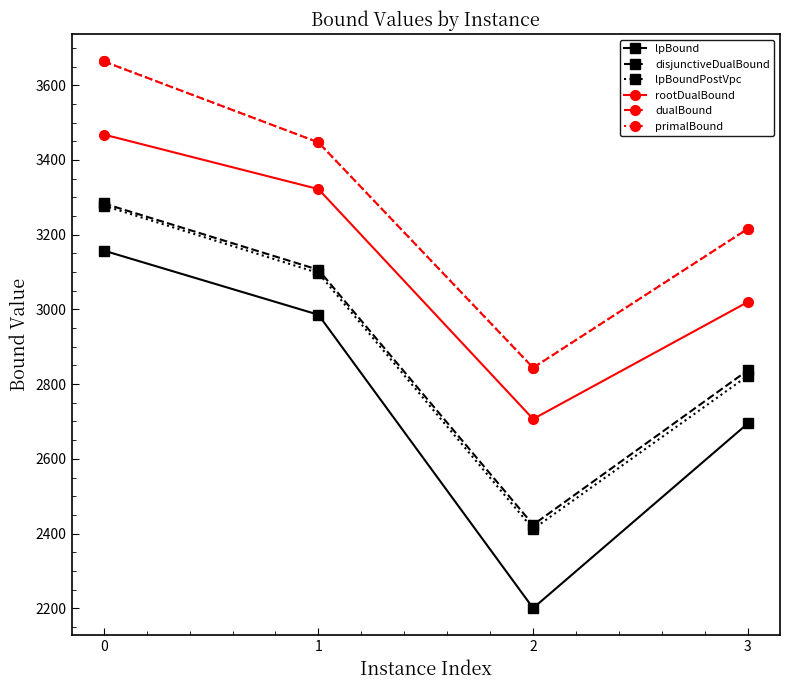

At which label does lpBound reach its minimum?

2